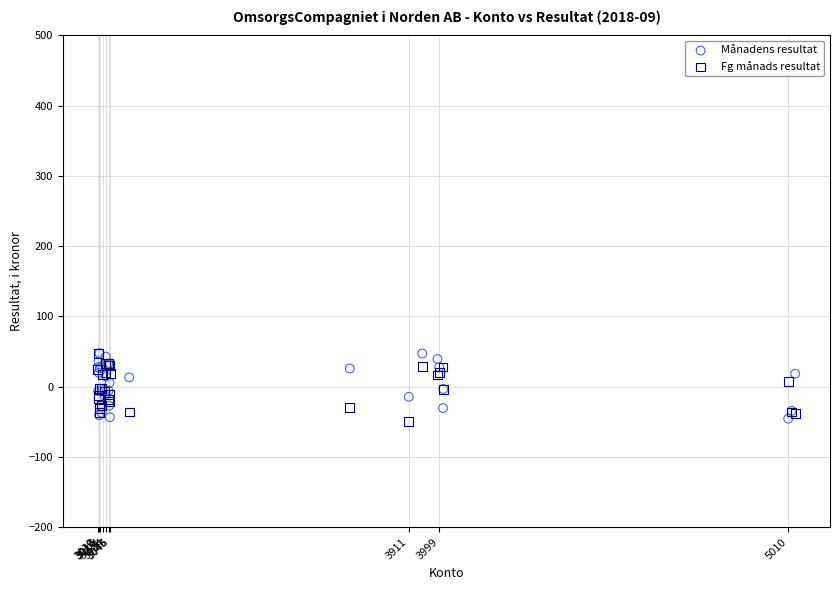

What are all the series names shown in the legend?

Månadens resultat, Fg månads resultat